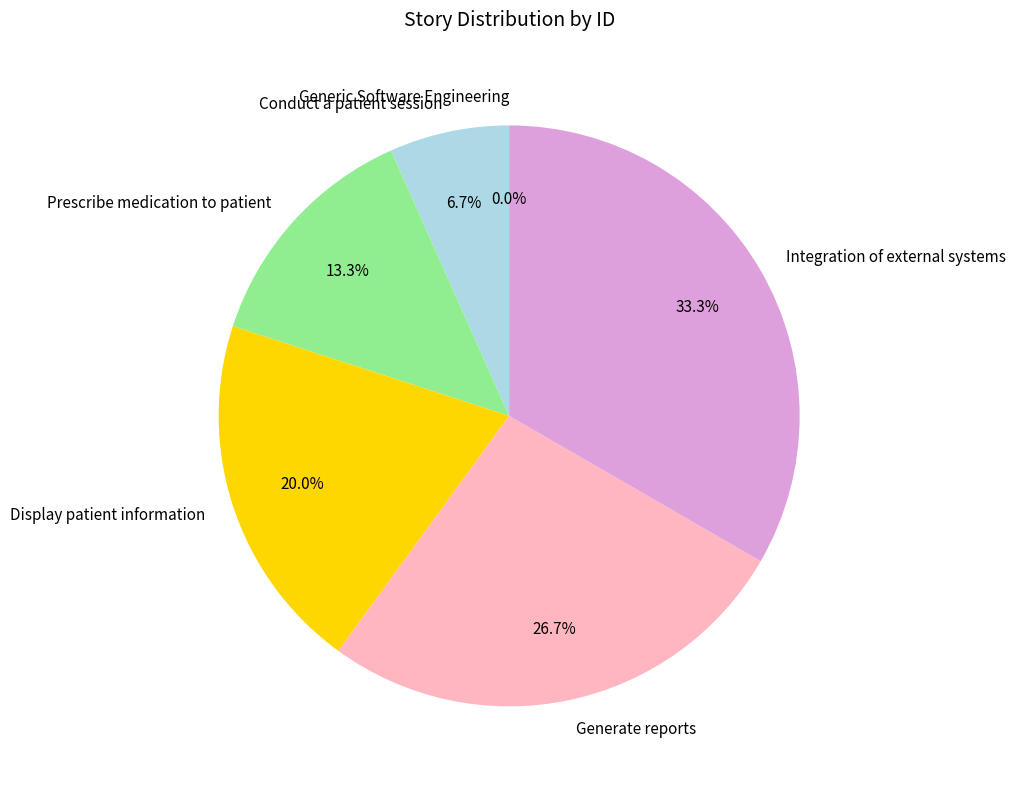

Which category has the biggest portion of the pie?

Integration of external systems